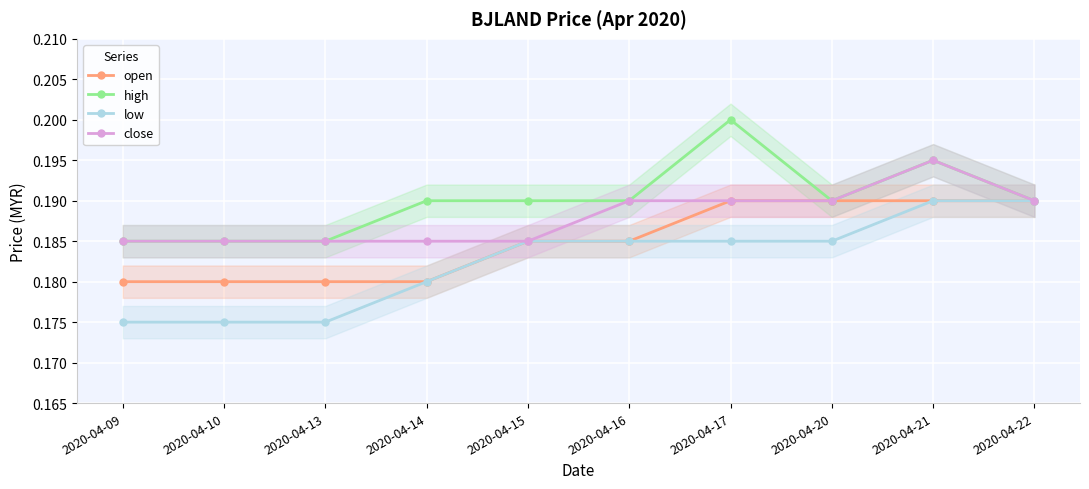

True or false: open and high intersect in this chart.

False